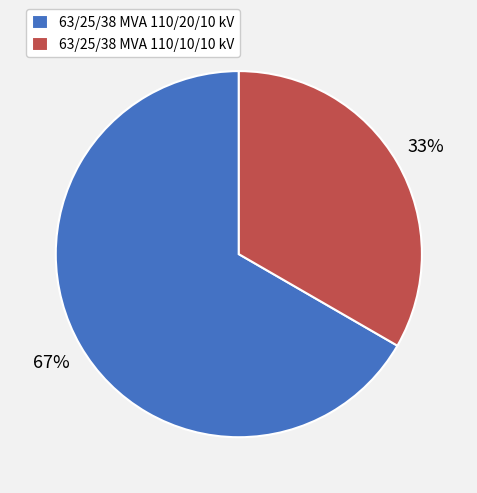

Is there a majority slice in this chart?

Yes